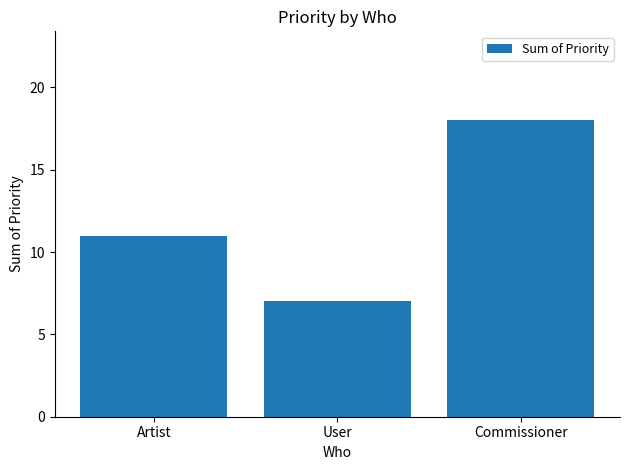

What is the difference between the values at User and Artist?

4